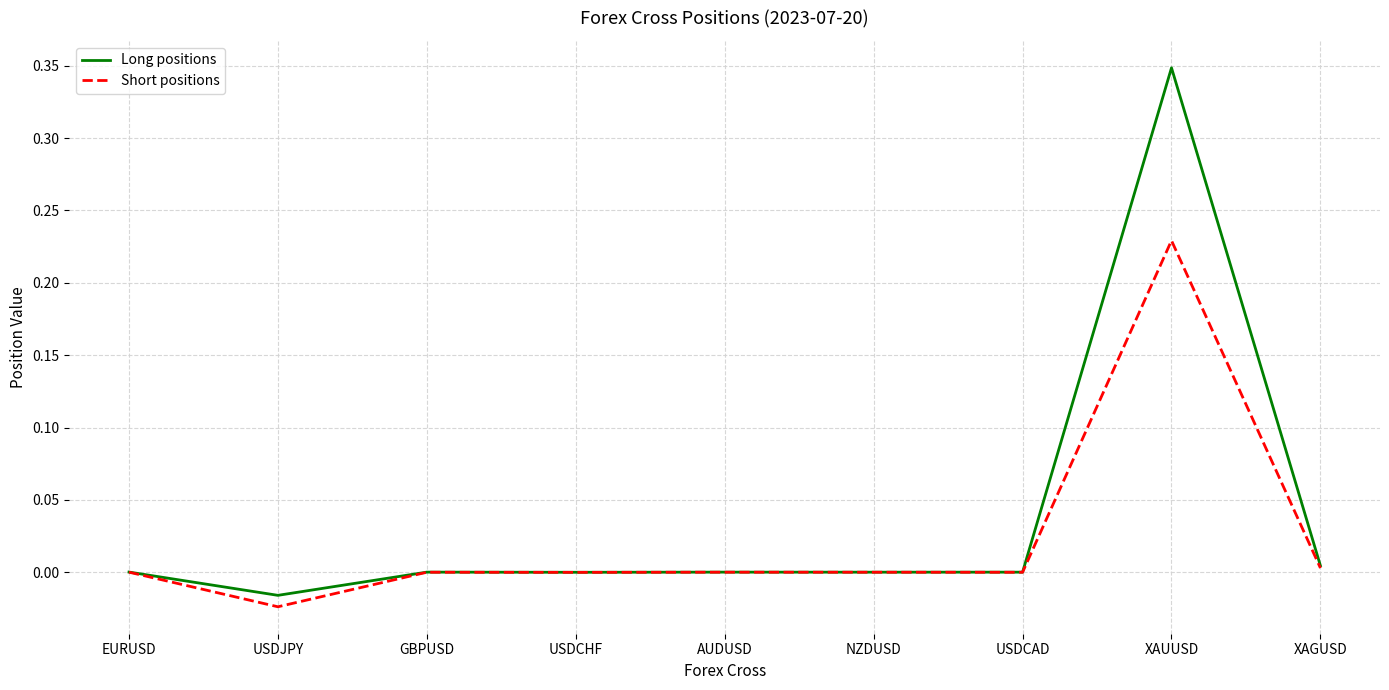

In Long positions, how many points are higher than both neighbors (excluding endpoints)?

3